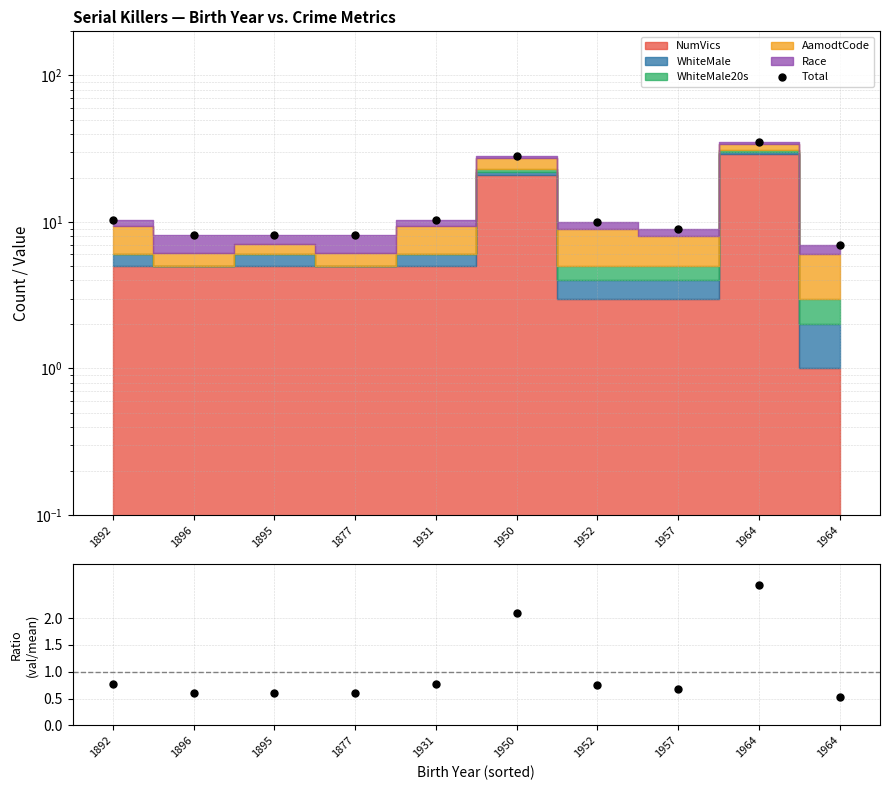

What is the sum of all Ratio values?

10.0